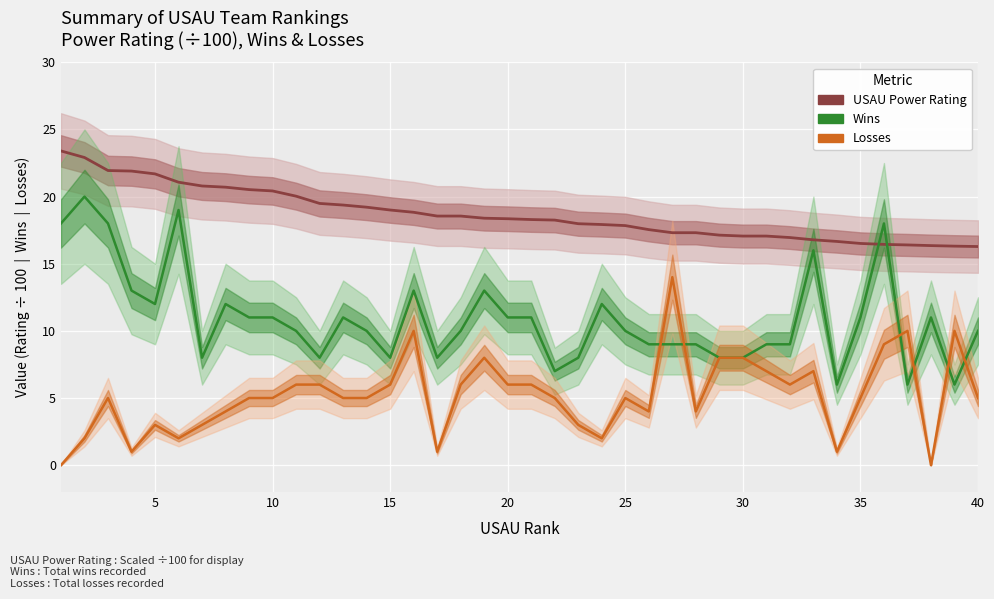

Reading right to left, extract all data points from this chart.

USAU Power Rating: 16.3	16.3	16.4	16.4	16.4	16.5	16.7	16.8	16.9	17.1	17.1	17.1	17.3	17.3	17.5	17.8	17.9	18.0	18.2	18.3	18.4	18.4	18.6	18.6	18.8	19.0	19.2	19.4	19.5	20.0	20.4	20.5	20.7	20.8	21.1	21.7	21.9	21.9	22.9	23.4
Wins: 10.0	6.0	11.0	6.0	18.0	11.0	6.0	16.0	9.0	9.0	8.0	8.0	9.0	9.0	9.0	10.0	12.0	8.0	7.0	11.0	11.0	13.0	10.0	8.0	13.0	8.0	10.0	11.0	8.0	10.0	11.0	11.0	12.0	8.0	19.0	12.0	13.0	18.0	20.0	18.0
Losses: 5.0	10.0	0.0	10.0	9.0	5.0	1.0	7.0	6.0	7.0	8.0	8.0	4.0	14.0	4.0	5.0	2.0	3.0	5.0	6.0	6.0	8.0	6.0	1.0	10.0	6.0	5.0	5.0	6.0	6.0	5.0	5.0	4.0	3.0	2.0	3.0	1.0	5.0	2.0	0.0